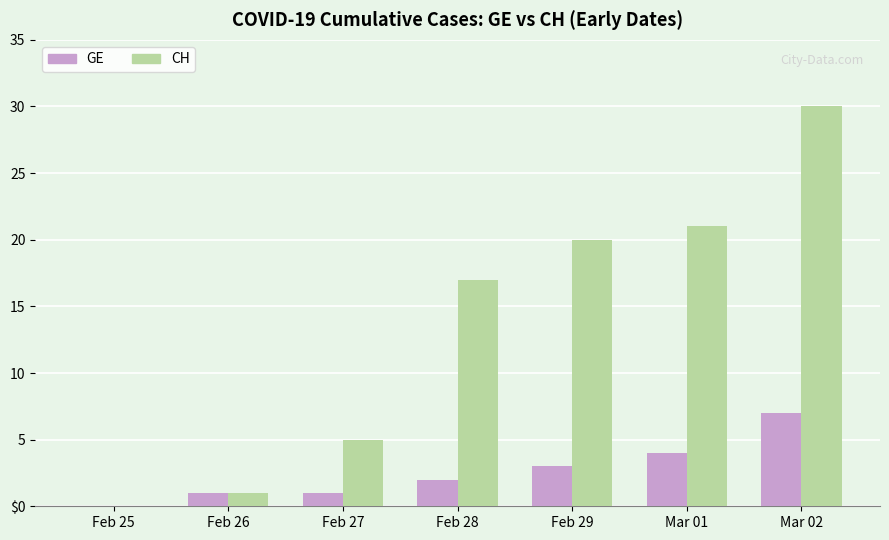

Reading left to right, what are all the values shown in this chart?

GE: 0	1	1	2	3	4	7
CH: 0	1	5	17	20	21	30